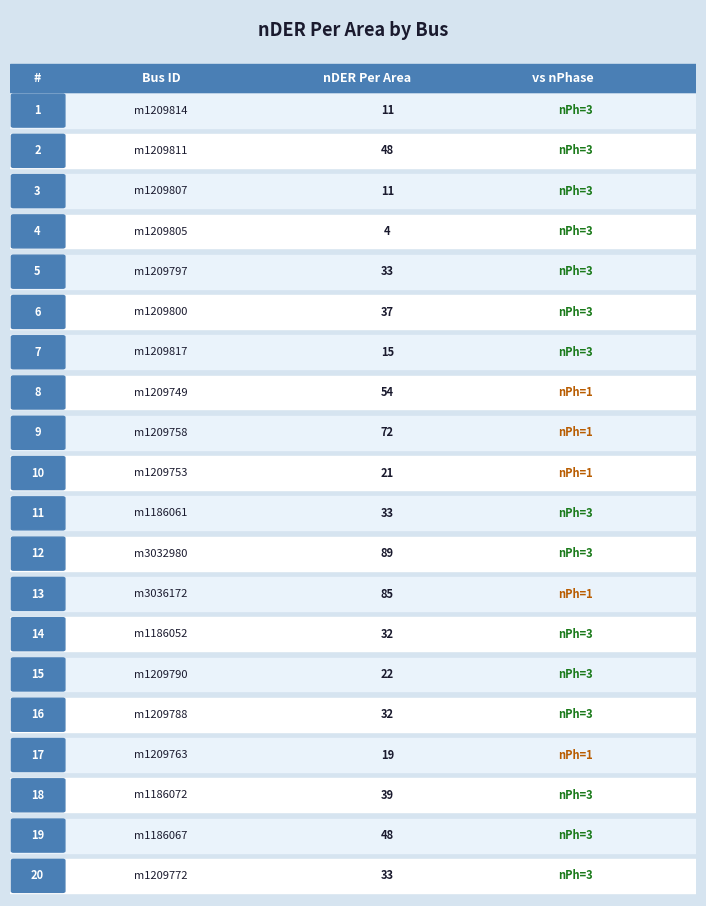

Reading left to right, transcribe all the data shown in this chart.

m1209814=11	m1209811=48	m1209807=11	m1209805=4	m1209797=33	m1209800=37	m1209817=15	m1209749=54	m1209758=72	m1209753=21	m1186061=33	m3032980=89	m3036172=85	m1186052=32	m1209790=22	m1209788=32	m1209763=19	m1186072=39	m1186067=48	m1209772=33